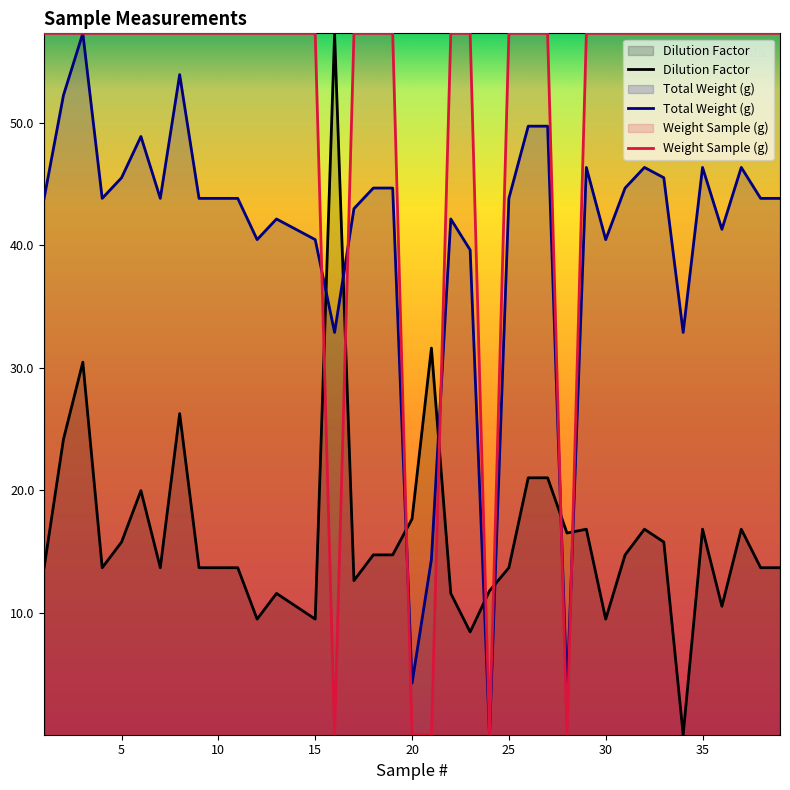

At which label is Weight Sample (g) closest to 28?

16